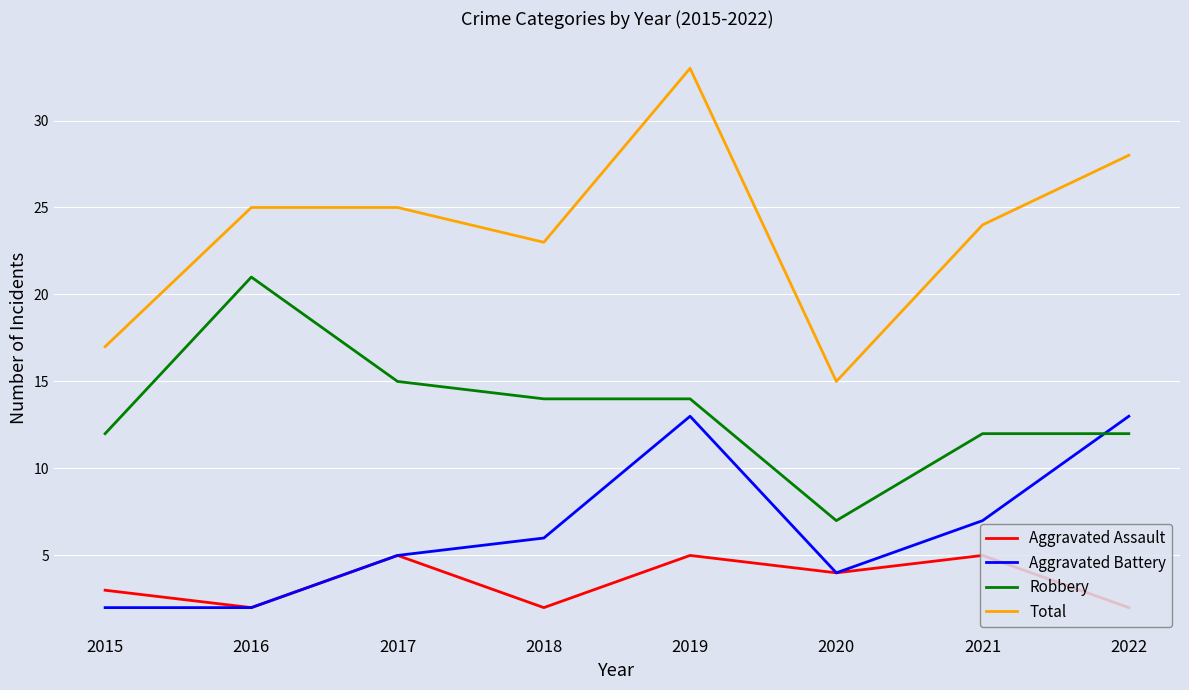

True or false: Total and Aggravated Battery intersect in this chart.

False